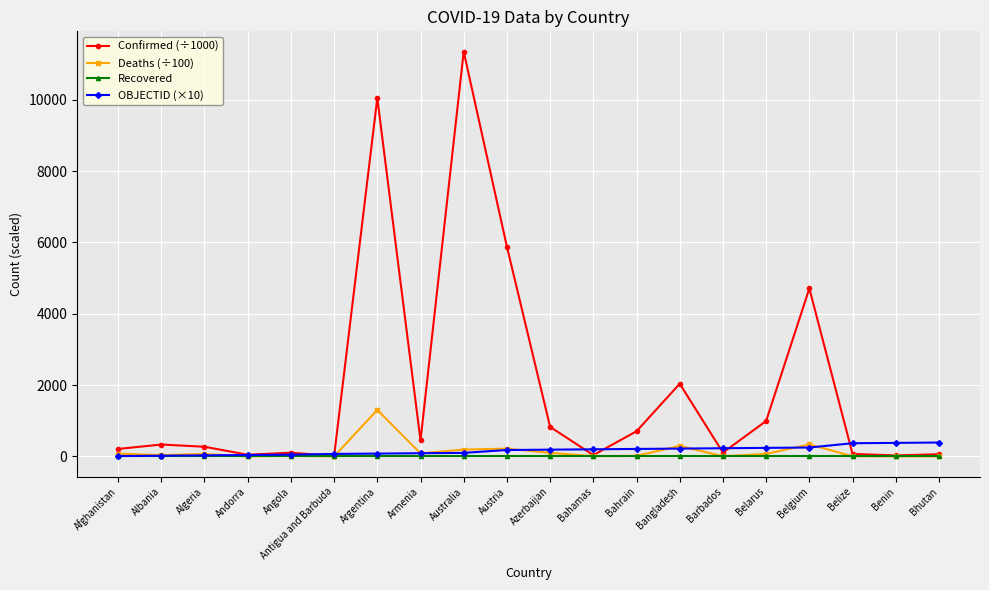

Which series has the largest range (max minus min)?

Confirmed (÷1000)